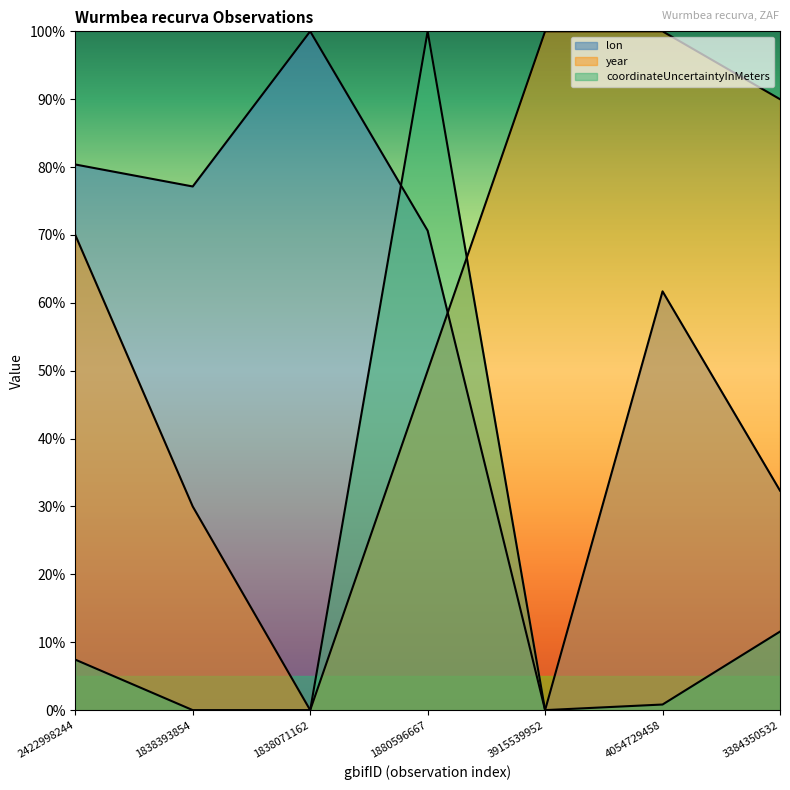

Reading left to right, transcribe all the data shown in this chart.

lon: 2422998244=80.4	1838393854=77.1	1838071162=100.0	1880596667=70.6	3915539952=0.0	4054729458=61.7	3384350532=32.3
year: 2422998244=70.0	1838393854=30.0	1838071162=0.0	1880596667=50.0	3915539952=100.0	4054729458=100.0	3384350532=90.0
coordinateUncertaintyInMeters: 2422998244=7.4	1838393854=0.0	1838071162=0.0	1880596667=100.0	3915539952=0.0	4054729458=0.8	3384350532=11.6